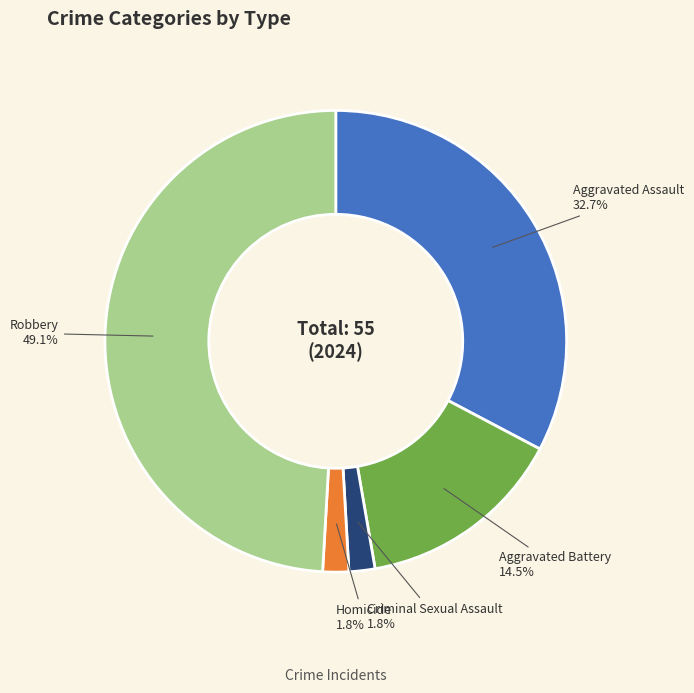

What percentage is NOT represented by Robbery?

50.9%